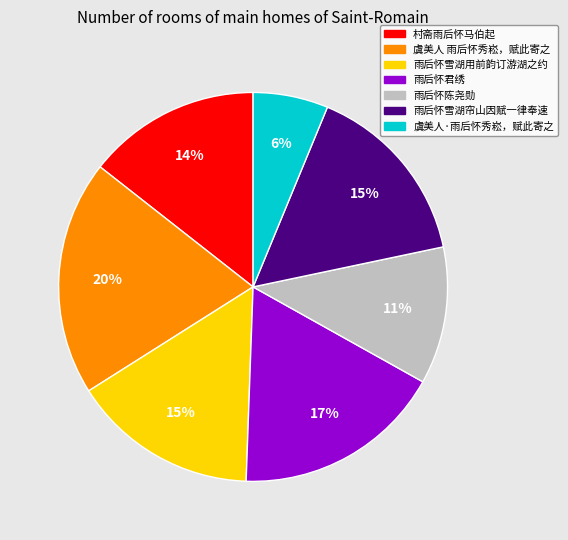

Which has a higher value, 虞美人 雨后怀秀崧，赋此寄之 or 雨后怀雪湖用前韵订游湖之约?

虞美人 雨后怀秀崧，赋此寄之